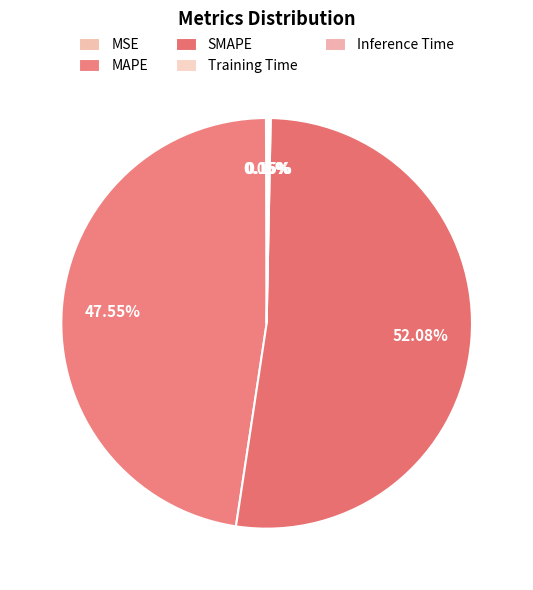

The MSE slice represents 6% of the pie. True or false?

False